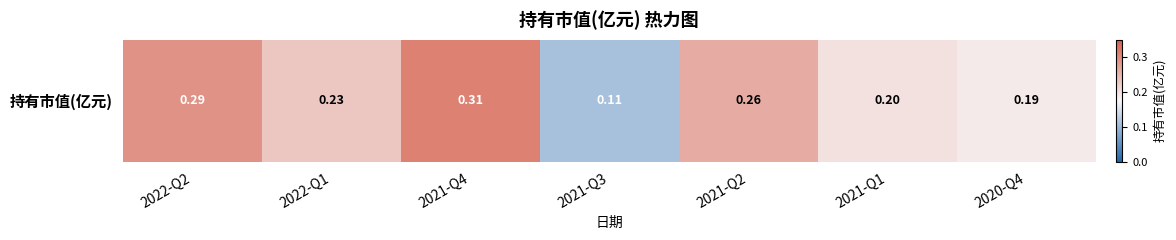

What is the greatest value displayed?

0.3